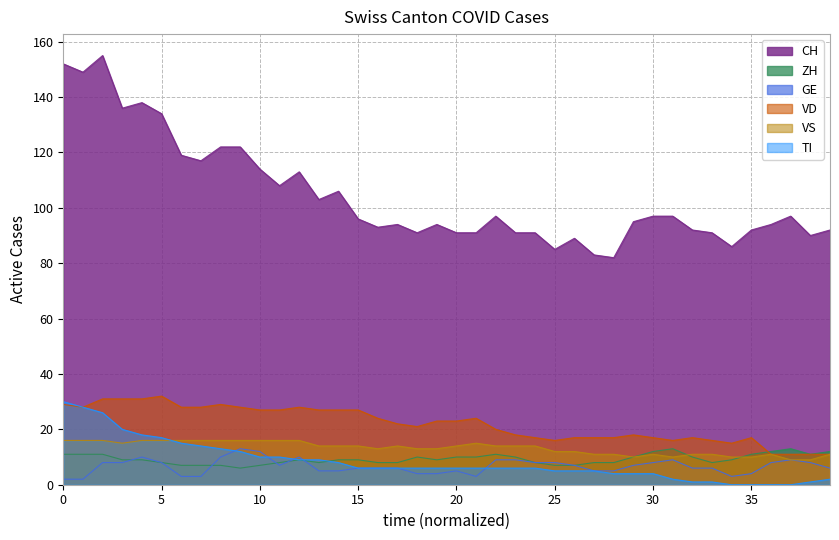

Which series has the widest spread of values?

CH